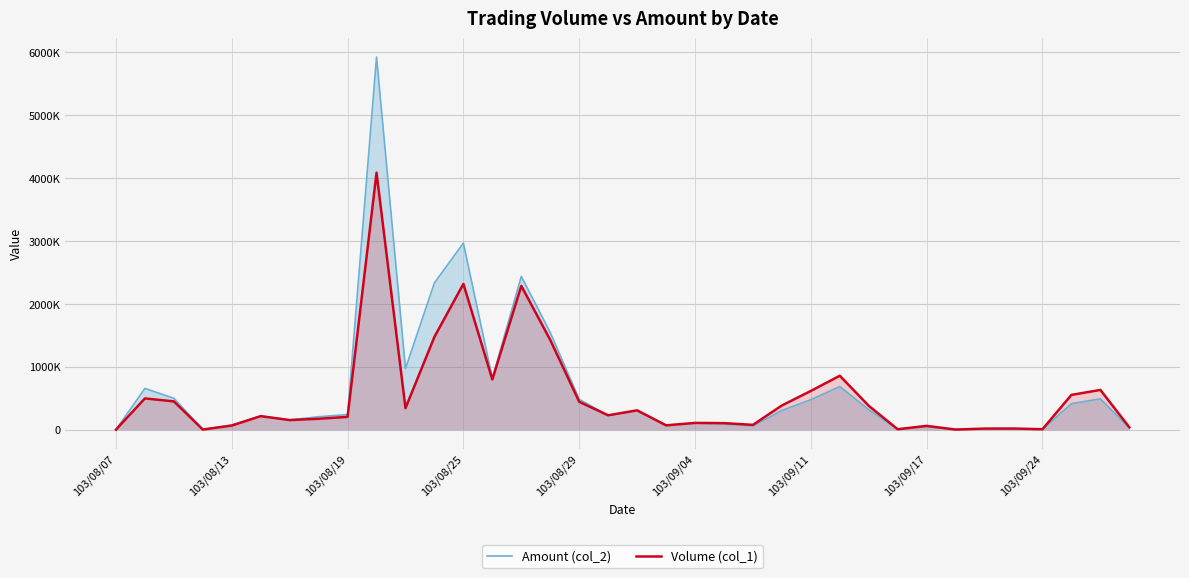

Which series changed the most between 10 and 30?

Amount (col_2)